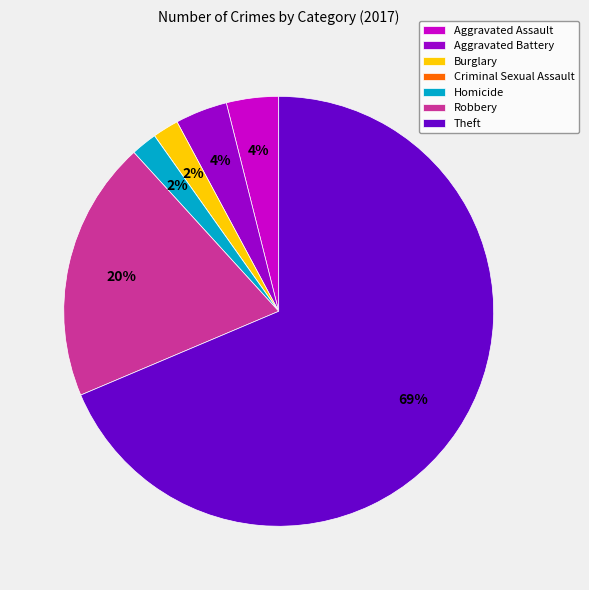

Which category has the biggest portion of the pie?

Theft